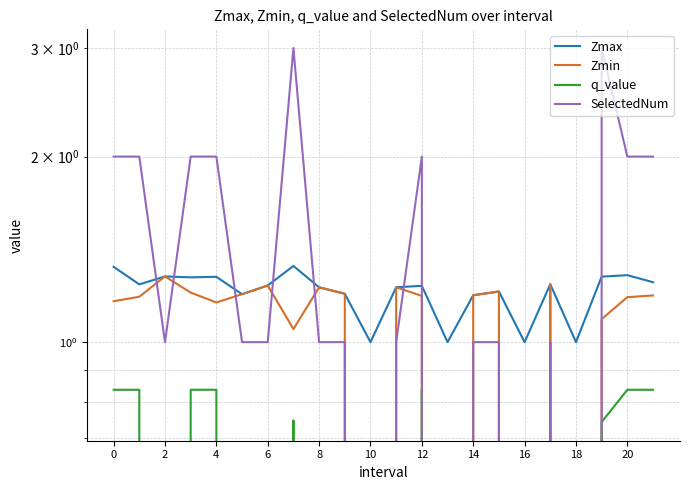

How many series are shown in this chart?

4